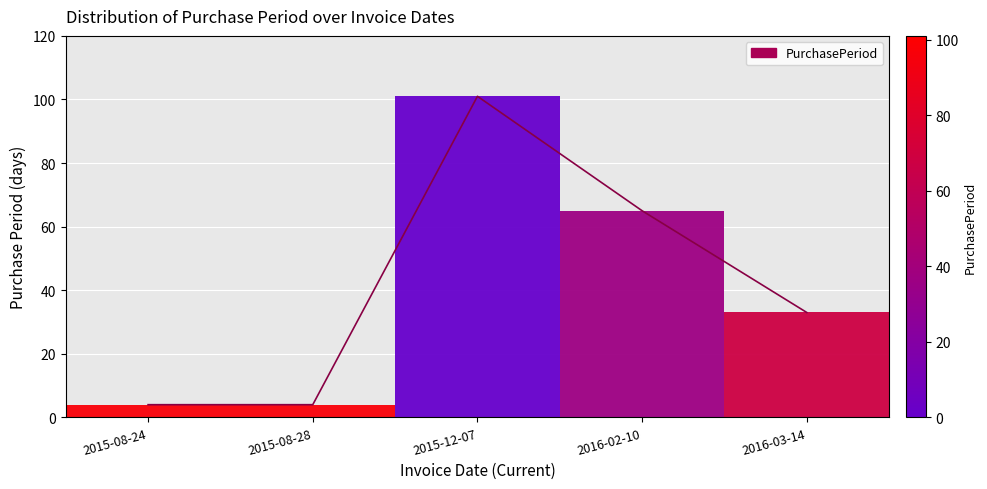

Reading left to right, list all the values displayed in this chart.

2015-08-24=4	2015-08-28=4	2015-12-07=101	2016-02-10=65	2016-03-14=33